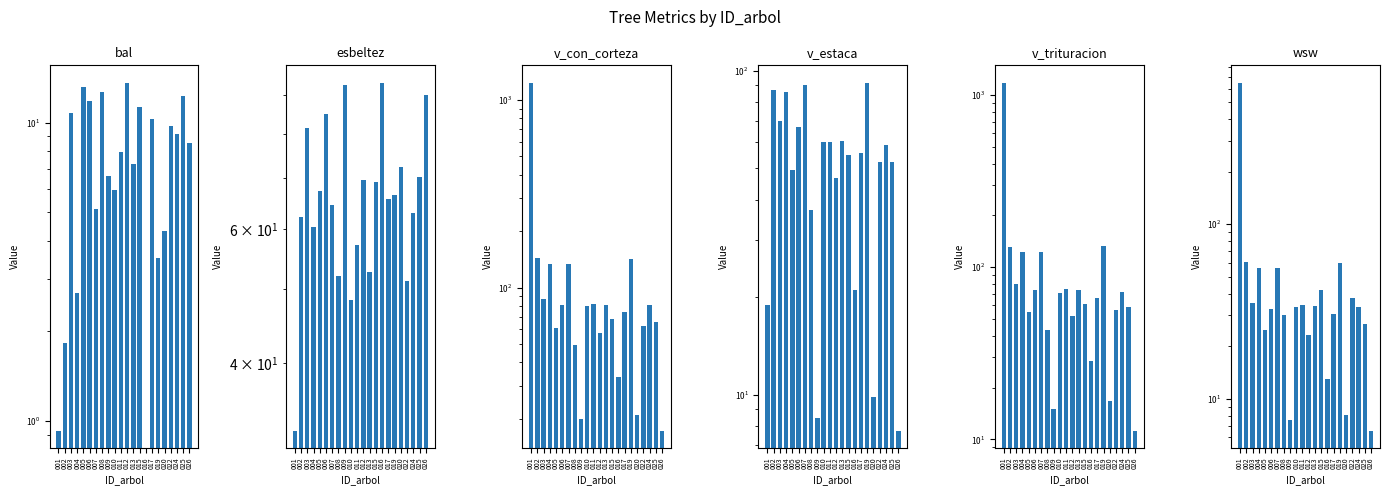

At which label is esbeltez closest to 62?

002